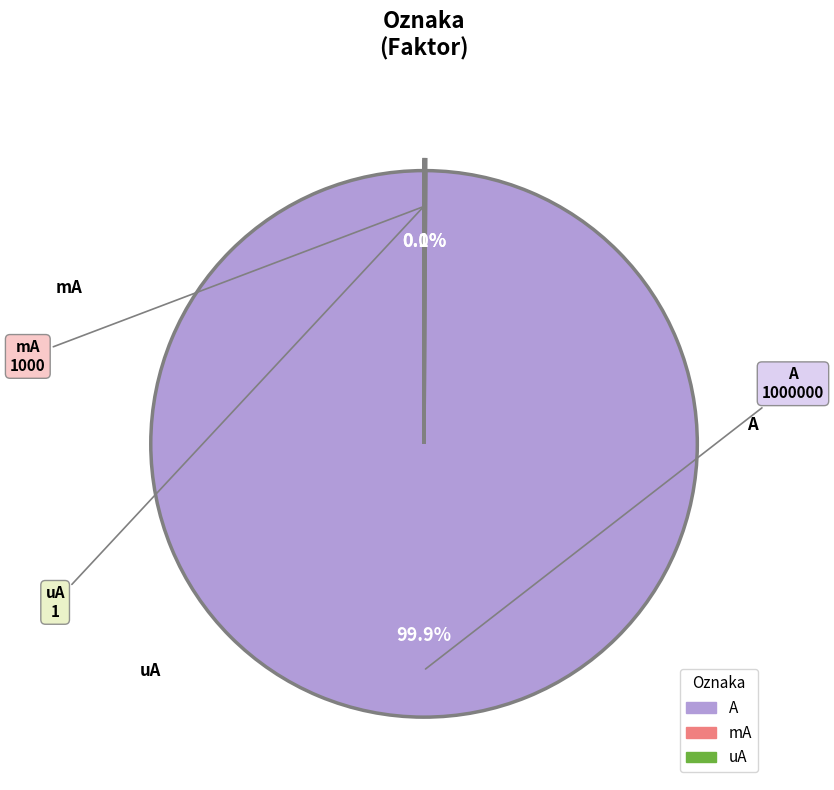

Which category has the biggest portion of the pie?

A